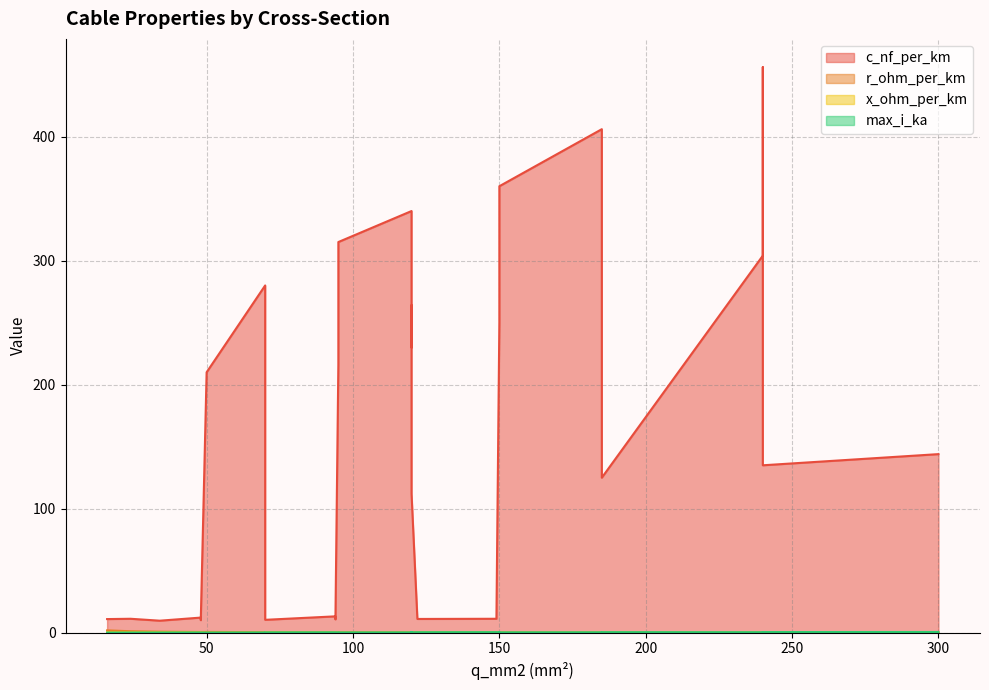

Reading right to left, what are all the values shown in this chart?

c_nf_per_km: 149=11.2	122=11.1	94=10.8	70=10.4	48=10.1	34=9.7	94=13.2	48=12.2	24=11.2	16=11.0	300=144.0	240=135.0	185=125.0	120=112.0	70=280.0	120=340.0	150=360.0	70=190.0	120=230.0	150=250.0	240=456.0	185=406.0	95=315.0	240=304.0	185=273.0	95=216.0	150=261.0	120=264.0	50=210.0
r_ohm_per_km: 149=0.2	122=0.2	94=0.3	70=0.4	48=0.6	34=0.8	94=0.3	48=0.6	24=1.2	16=1.9	300=0.1	240=0.1	185=0.1	120=0.2	70=0.4	120=0.3	150=0.2	70=0.4	120=0.3	150=0.2	240=0.1	185=0.2	95=0.3	240=0.1	185=0.2	95=0.3	150=0.2	120=0.2	50=0.6
x_ohm_per_km: 149=0.3	122=0.3	94=0.3	70=0.3	48=0.3	34=0.4	94=0.3	48=0.3	24=0.3	16=0.3	300=0.1	240=0.1	185=0.2	120=0.2	70=0.1	120=0.1	150=0.1	70=0.1	120=0.1	150=0.1	240=0.1	185=0.1	95=0.1	240=0.1	185=0.1	95=0.1	150=0.1	120=0.1	50=0.1
max_i_ka: 149=0.5	122=0.4	94=0.3	70=0.3	48=0.2	34=0.2	94=0.3	48=0.2	24=0.1	16=0.1	300=0.6	240=0.5	185=0.5	120=0.4	70=0.2	120=0.3	150=0.3	70=0.2	120=0.3	150=0.3	240=0.4	185=0.4	95=0.2	240=0.4	185=0.4	95=0.3	150=0.3	120=0.2	50=0.1